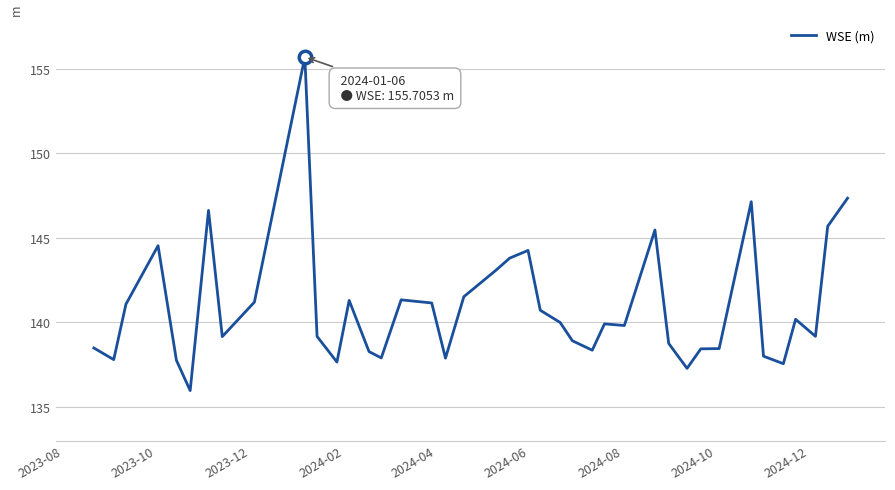

What is the greatest value displayed?

155.7